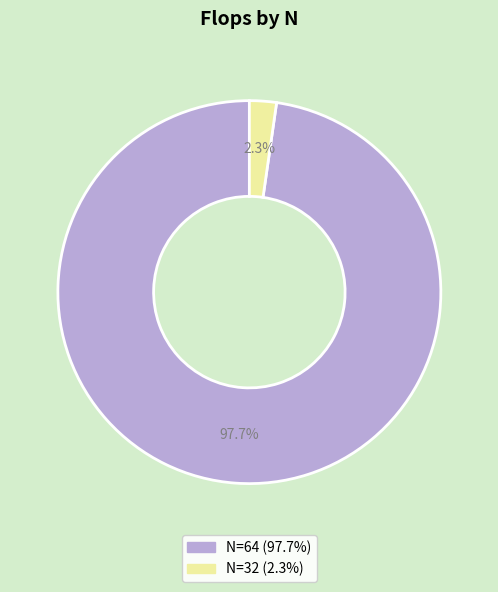

Is there a majority slice in this chart?

Yes